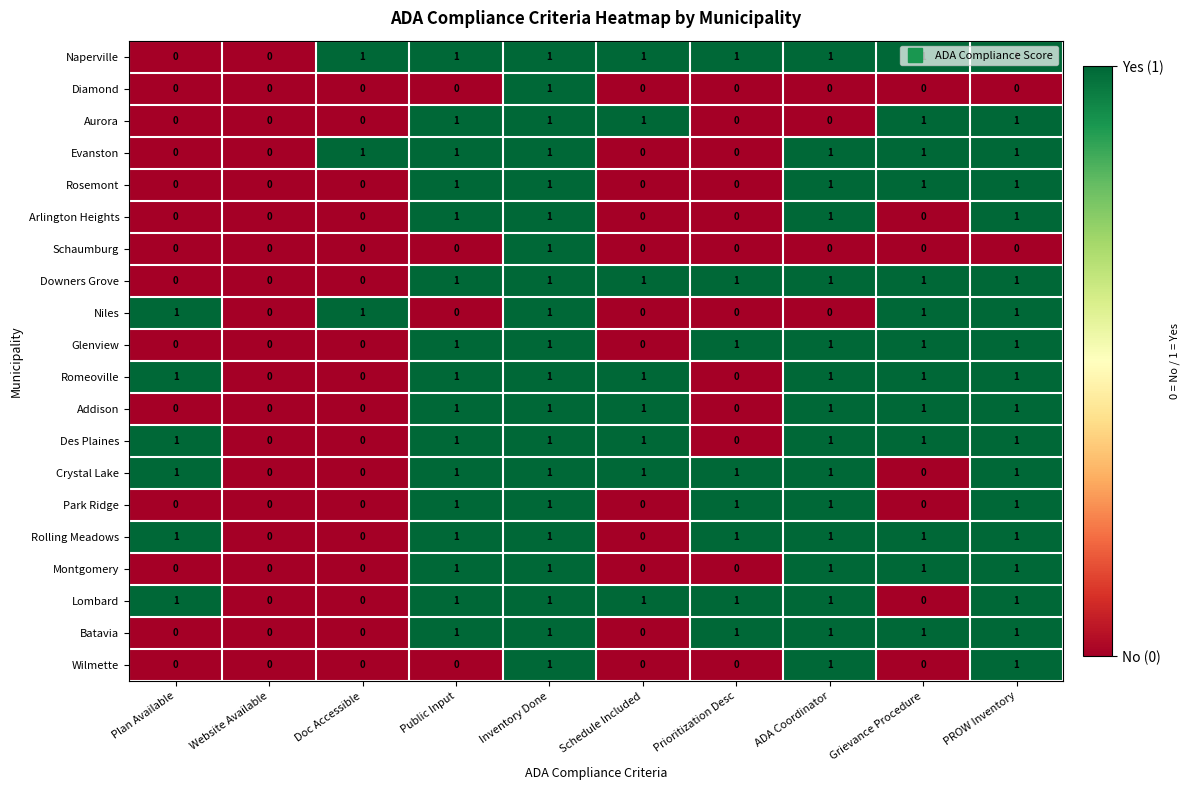

Is it true that Rosemont equals 0 at Prioritization Desc?

True